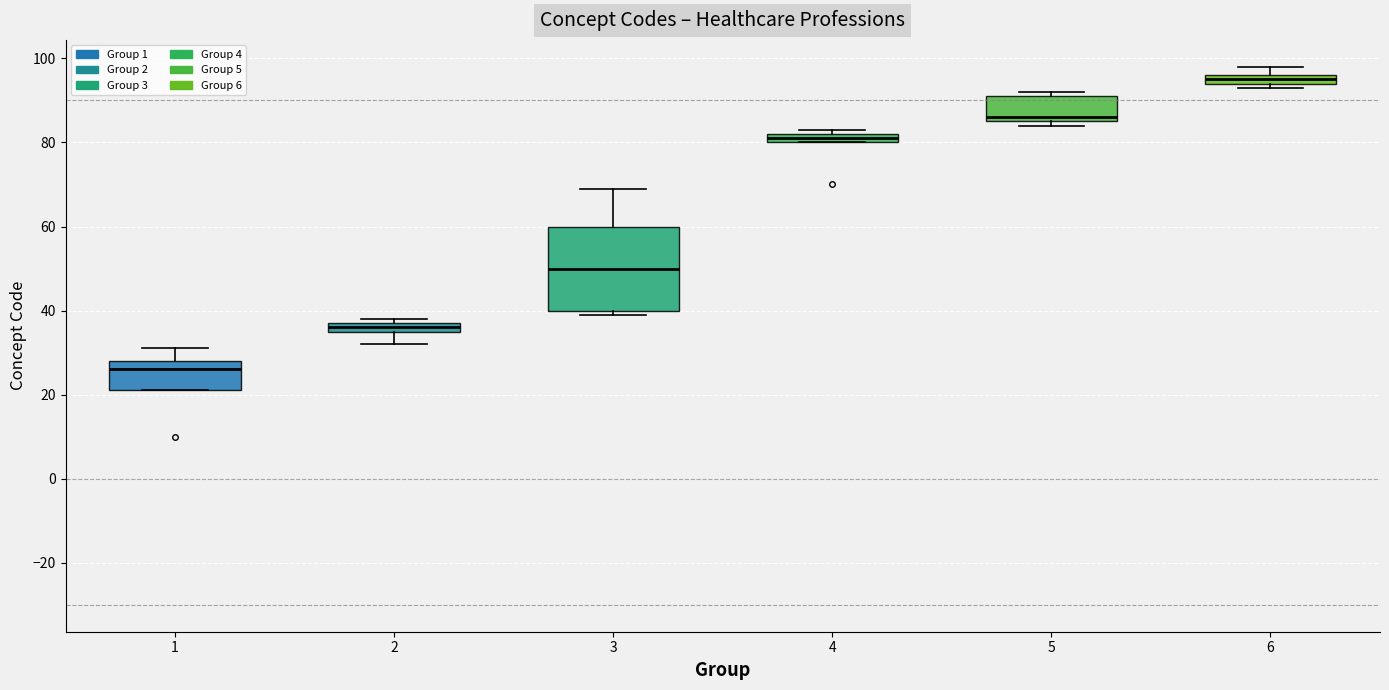

Where is the upper edge of the box at x = 6 on the y-axis? The values are not printed on the chart, so give them approximately, as read against the axis.

96